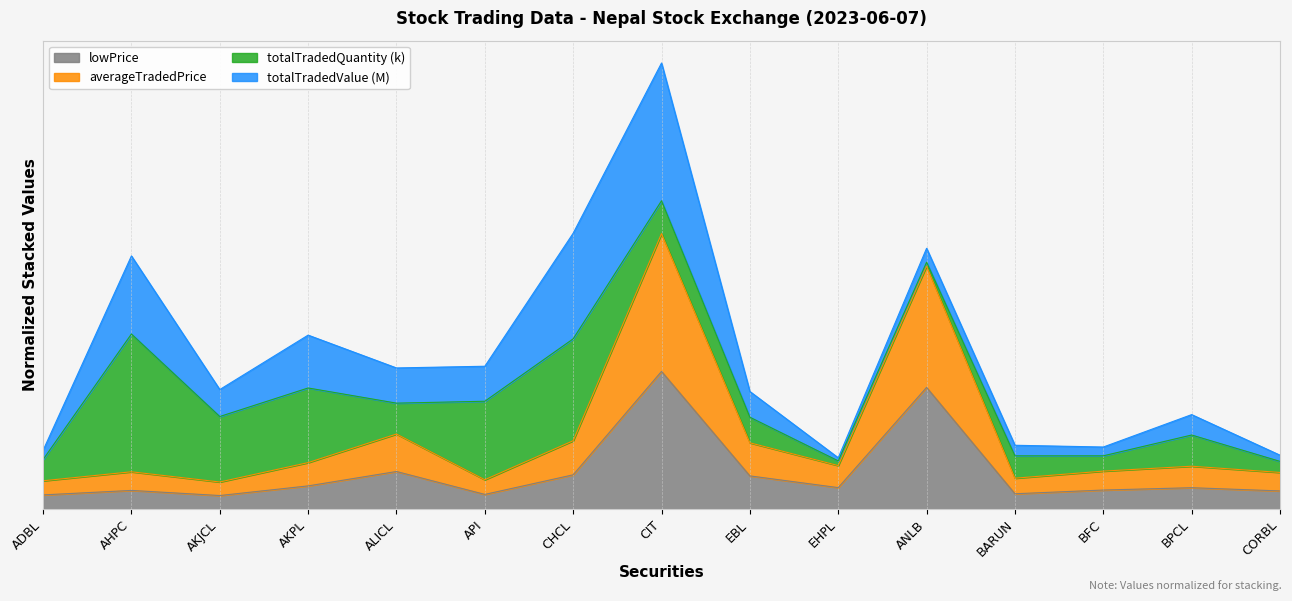

True or false: averageTradedPrice and lowPrice cross at least once.

False